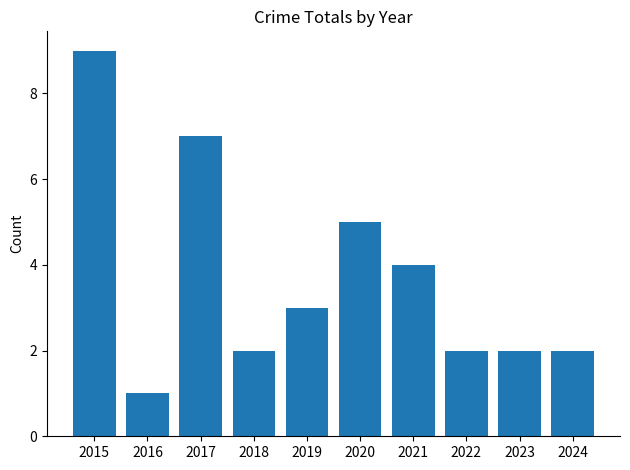

What is the value of the 4th bar from the left?

2